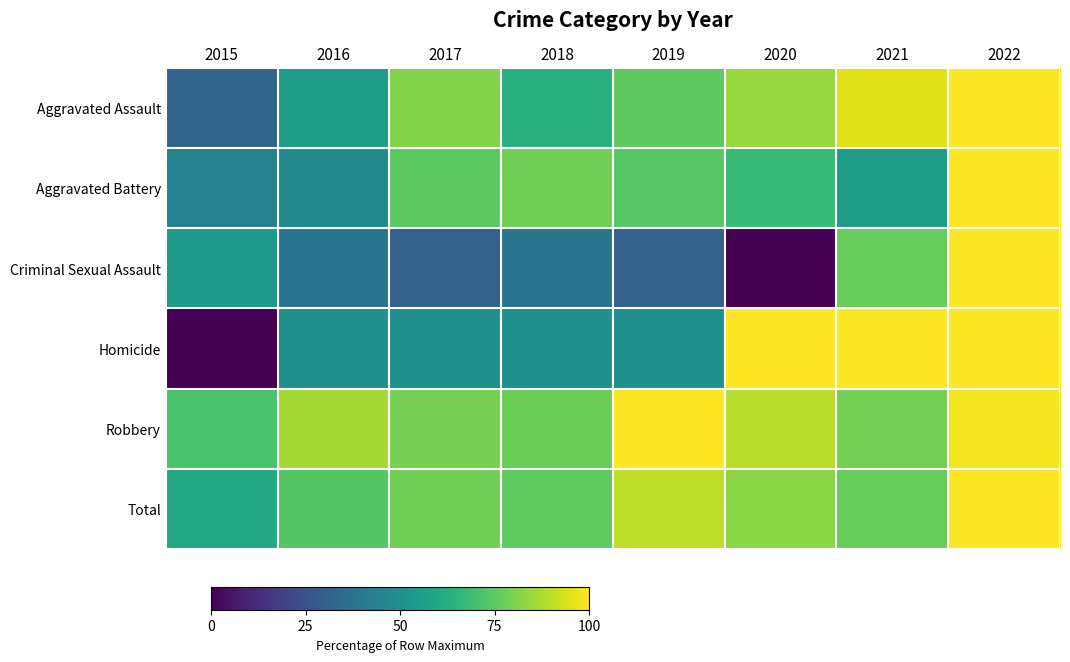

Reading left to right, what are all the values shown in this chart?

Aggravated Assault: 2015=32.3	2016=55.4	2017=81.5	2018=63.1	2019=75.4	2020=84.6	2021=95.4	2022=100.0
Aggravated Battery: 2015=43.9	2016=47.7	2017=74.8	2018=78.5	2019=73.8	2020=67.3	2021=55.1	2022=100.0
Criminal Sexual Assault: 2015=53.8	2016=38.5	2017=30.8	2018=38.5	2019=30.8	2020=0.0	2021=76.9	2022=100.0
Homicide: 2015=0.0	2016=50.0	2017=50.0	2018=50.0	2019=50.0	2020=100.0	2021=100.0	2022=100.0
Robbery: 2015=71.4	2016=86.7	2017=79.5	2018=77.6	2019=100.0	2020=89.3	2021=79.2	2022=98.4
Total: 2015=60.2	2016=73.5	2017=78.2	2018=75.5	2019=90.0	2020=82.4	2021=76.9	2022=100.0